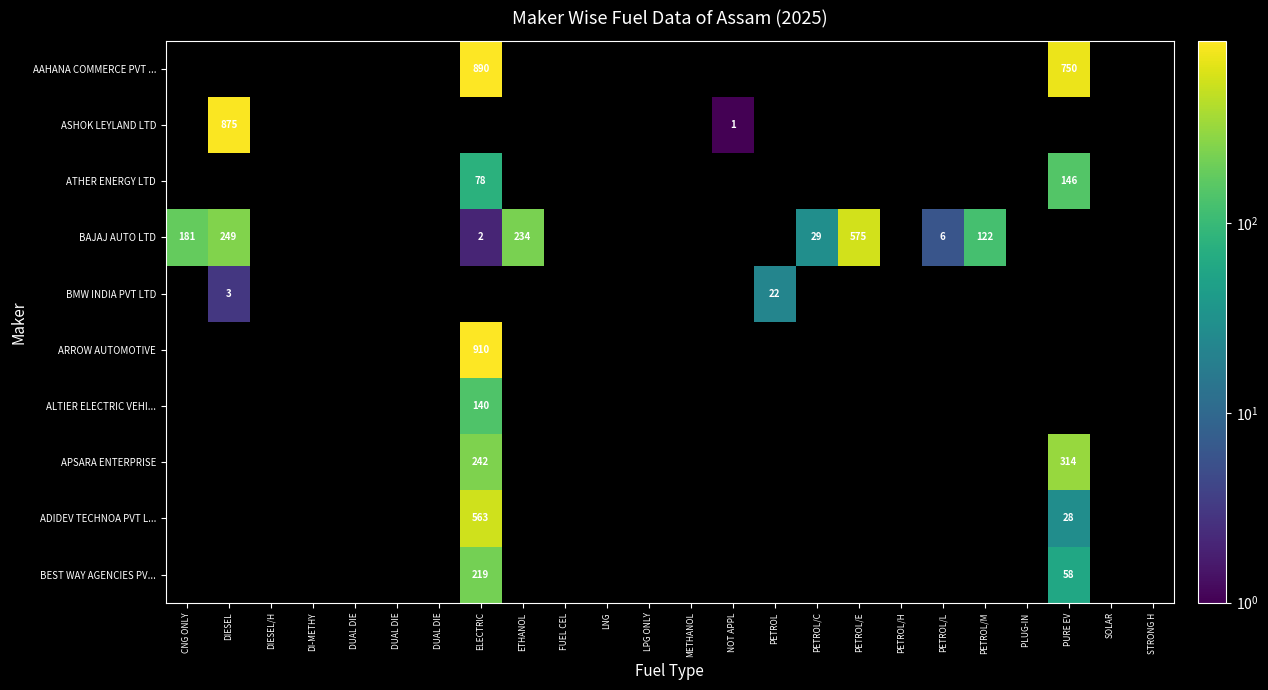

Is the value of ATHER ENERGY LTD at NOT APPL greater than the value of BMW INDIA PVT LTD at PETROL/C?

No